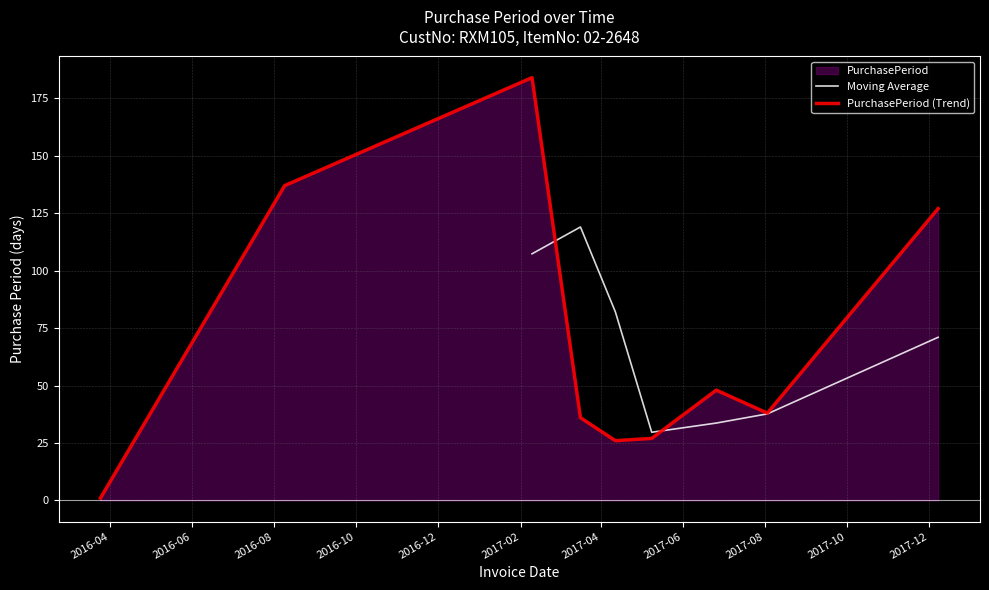

Is it true that the value at 2016-08-09 is 137?

True